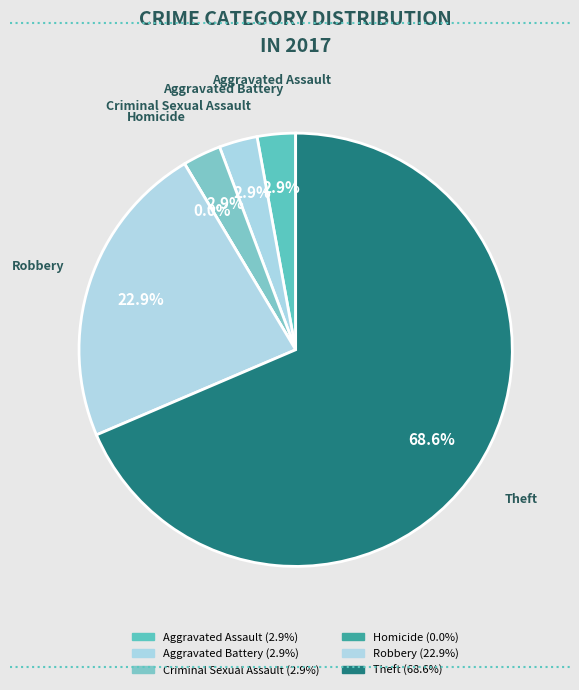

Does any single category account for the majority?

Yes